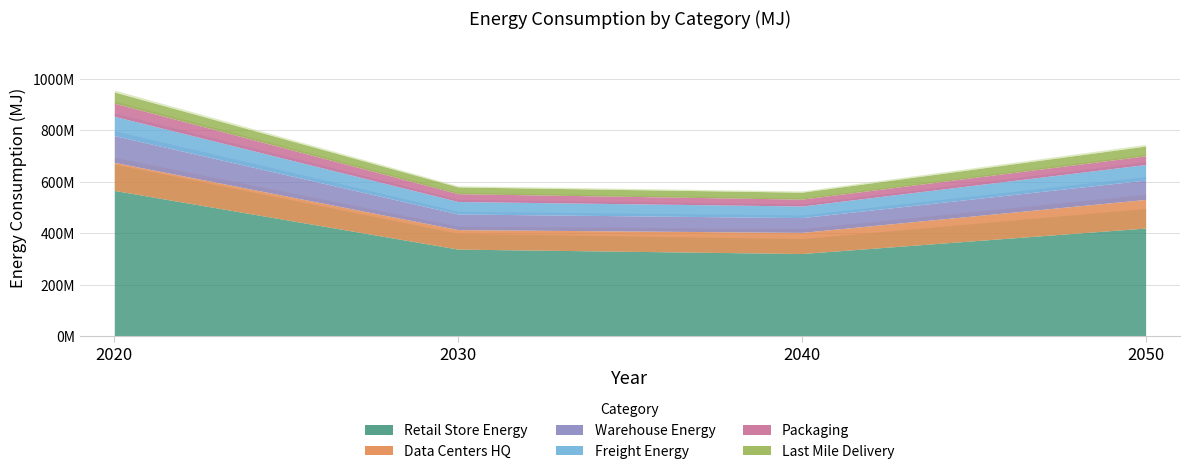

How many interior local valleys does the Warehouse_Energy series have?

1